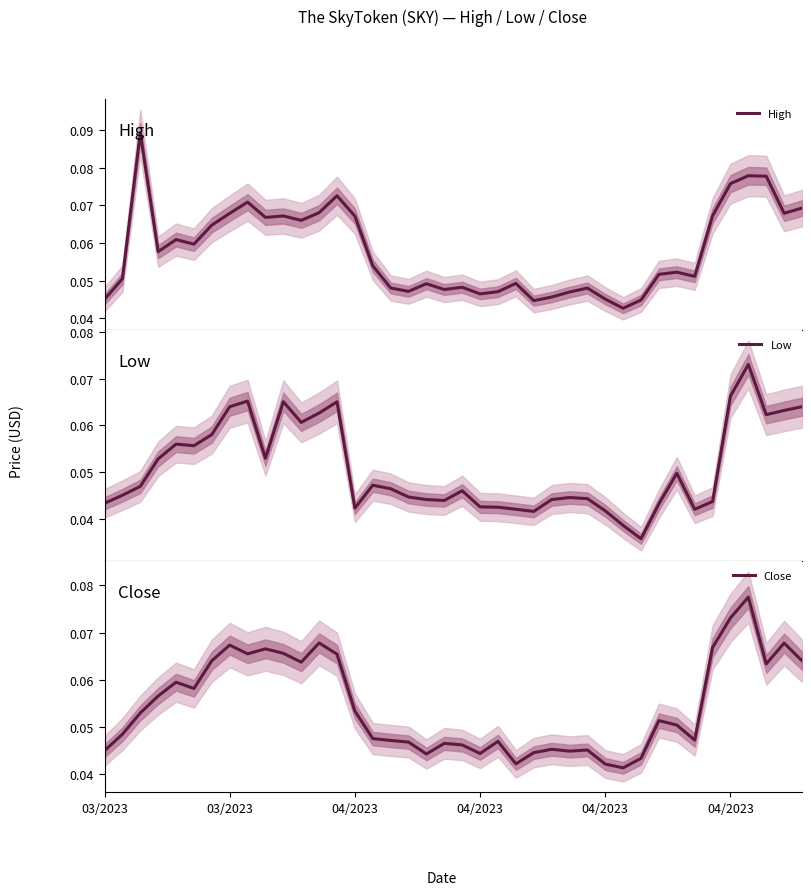

How many interior local peaks does the Low series have?

9